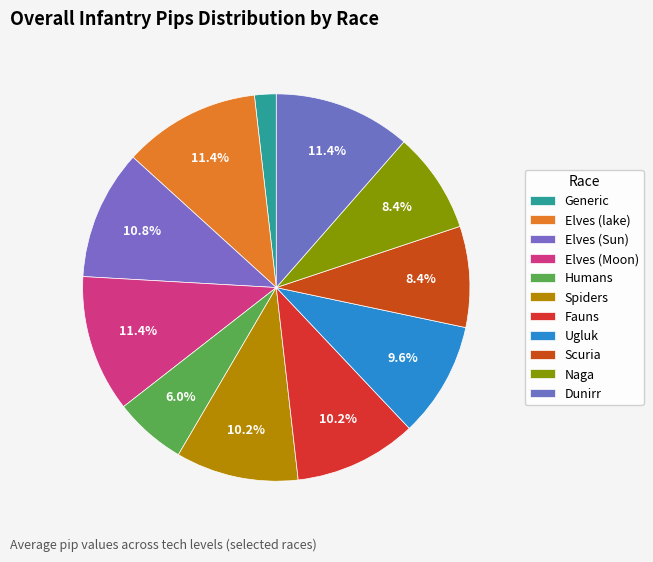

Combined, what portion of the pie is Humans and Naga?

14.5%